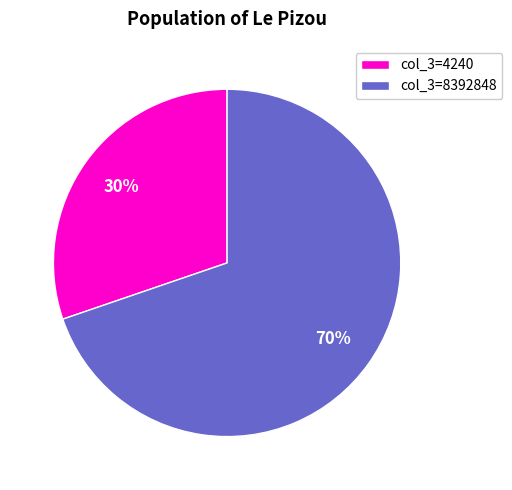

To the nearest percent, what percentage of the pie is col_3=4240?

30%